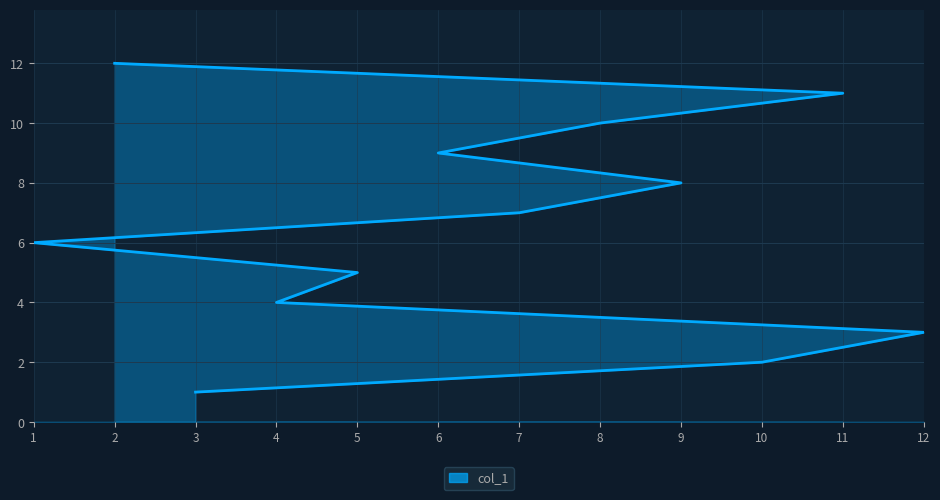

Which label corresponds to the largest value in the chart?

2